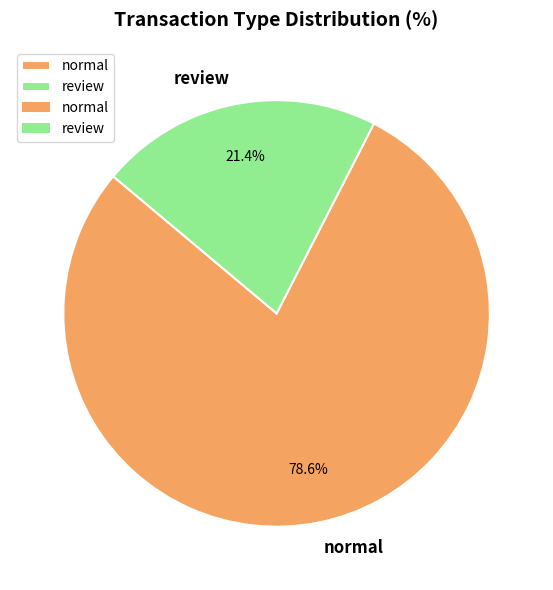

Does normal account for over 50% of the chart?

Yes